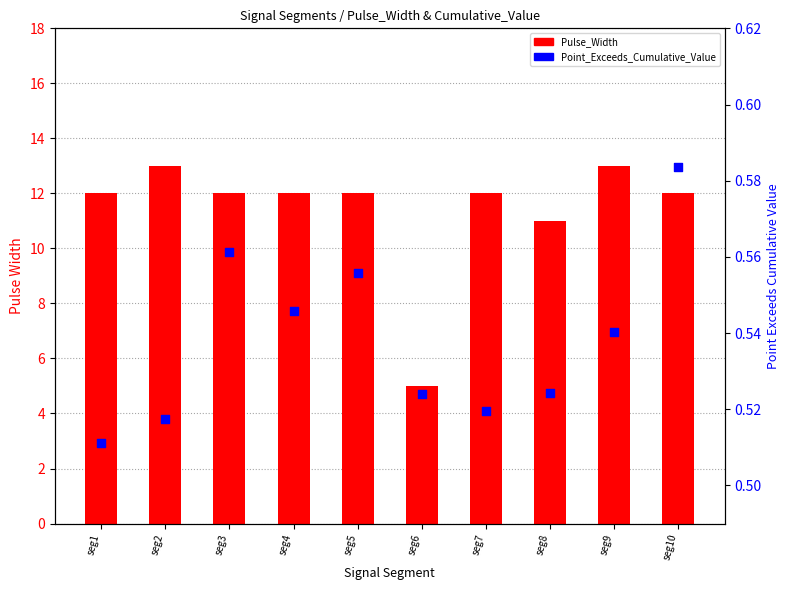

At how many categories does at least one series exceed 1?

10